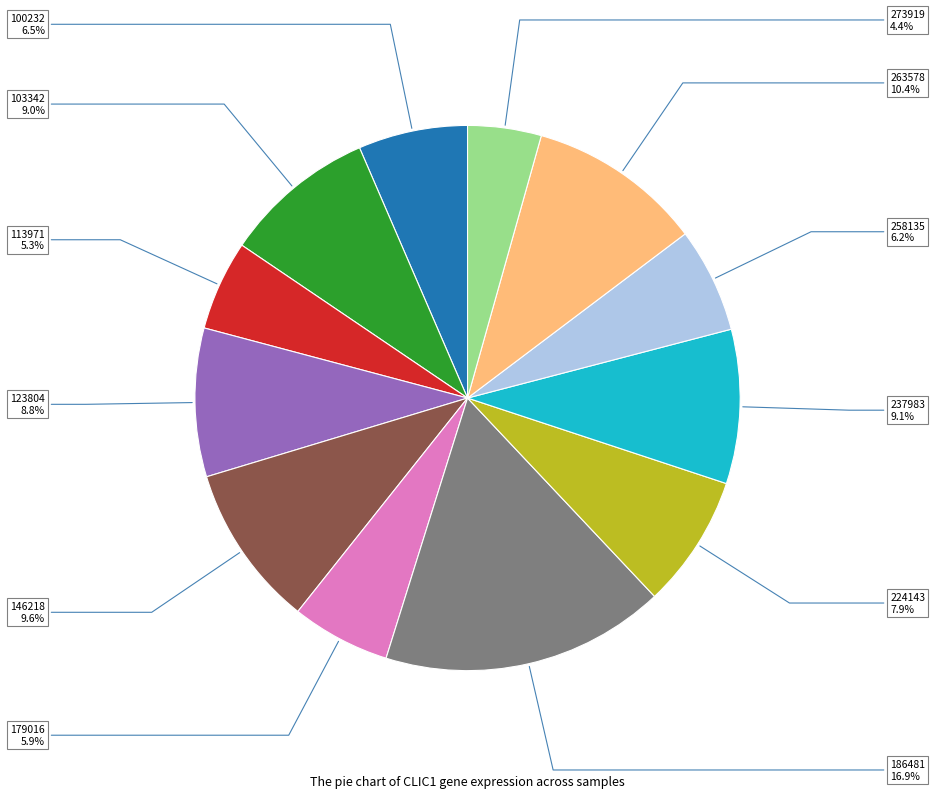

Does 237983 represent more than half of the total?

No